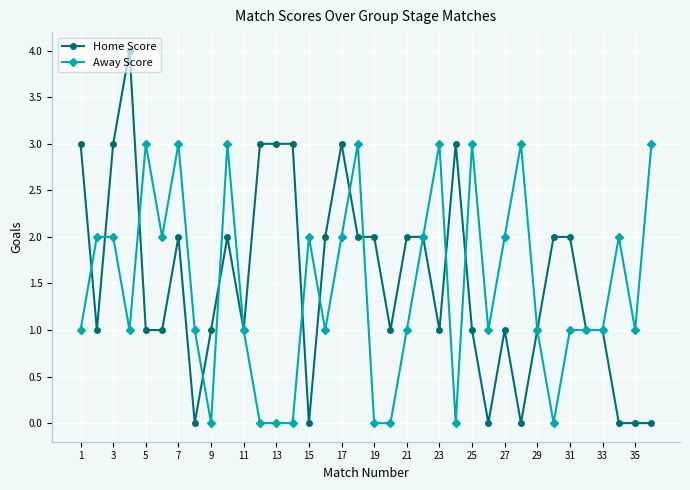

What is the maximum value shown in the chart?

4